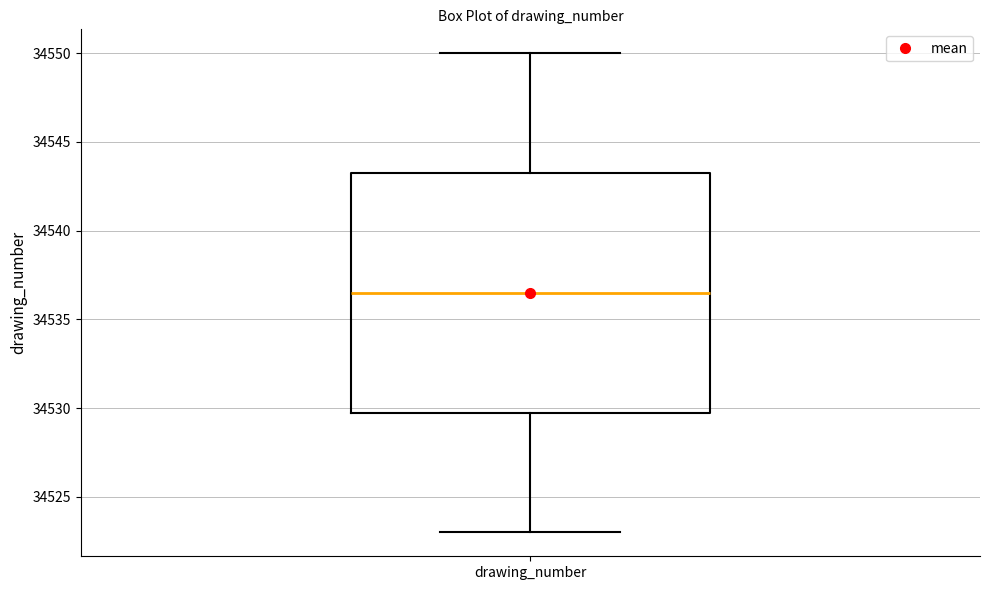

Where does the lower whisker of the box for drawing_number end on the y-axis? The values are not printed on the chart, so give them approximately, as read against the axis.

34523.0